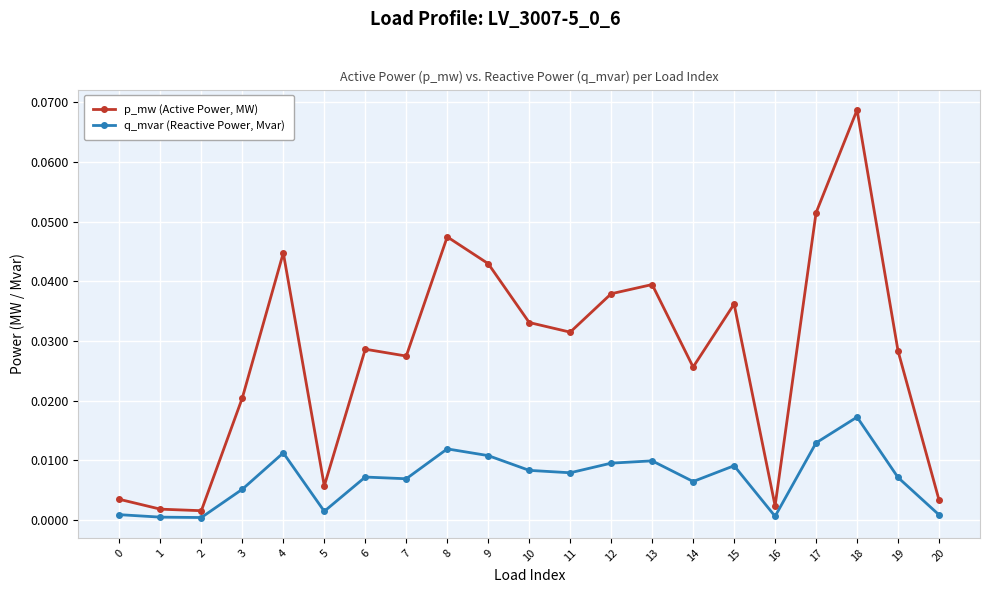

Is it true that p_mw (Active Power, MW) equals 0.0 at 5?

True